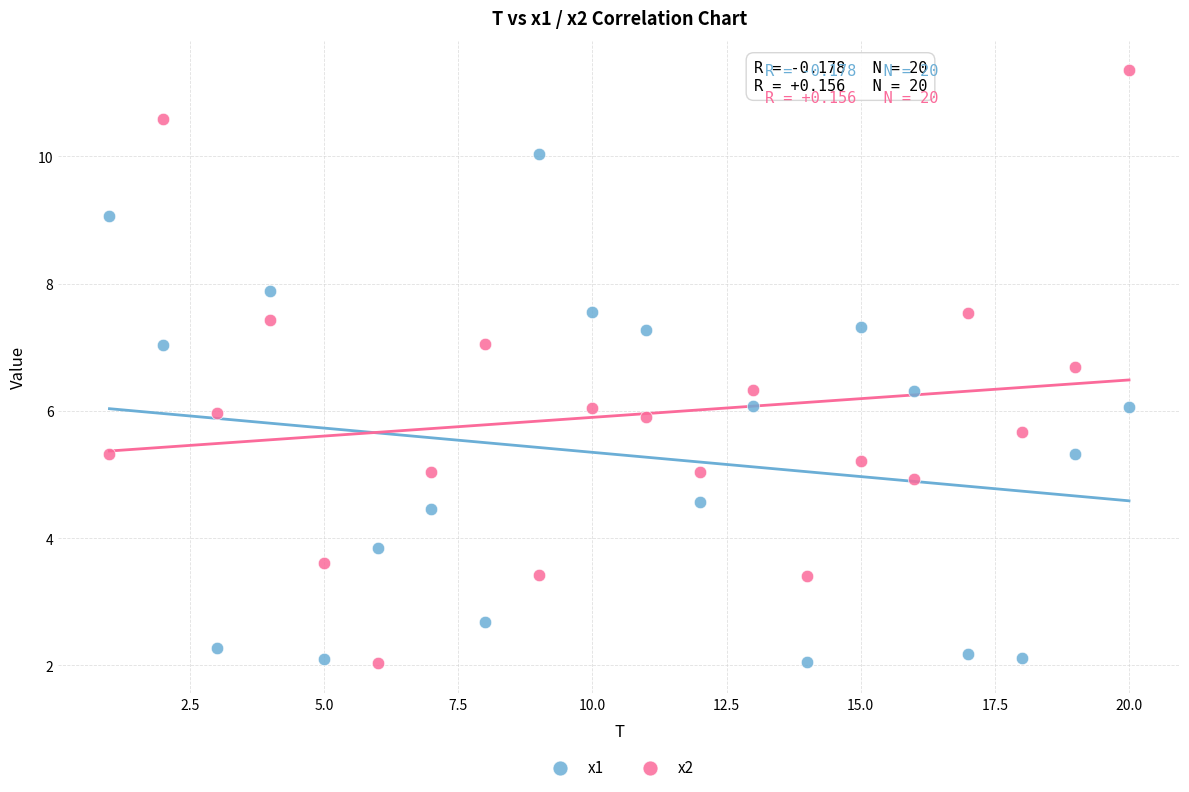

Which series reaches the maximum Y coordinate?

x2